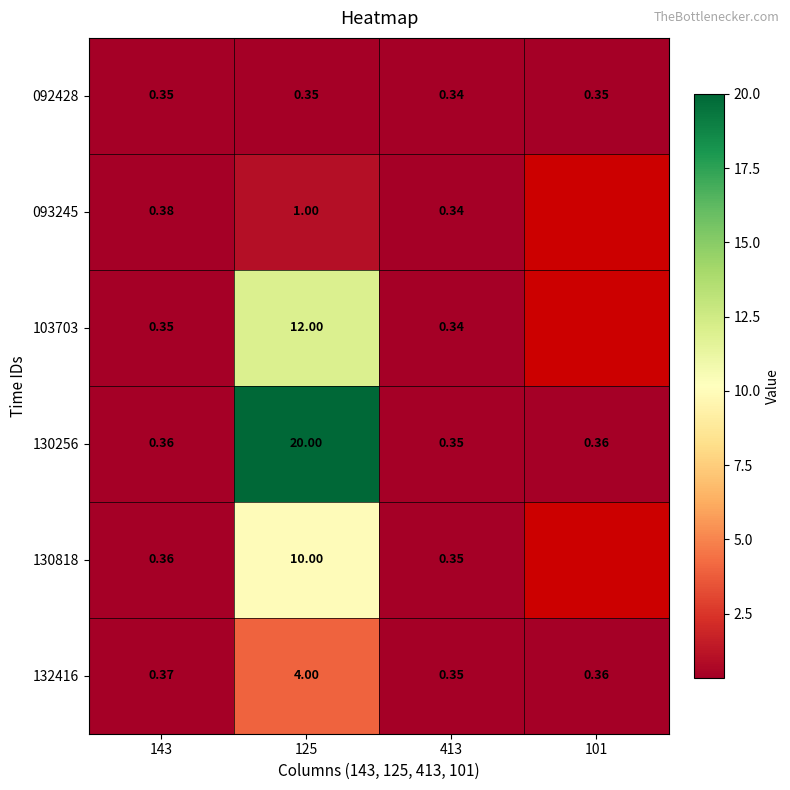

What is the total value across all series at 143?

2.2